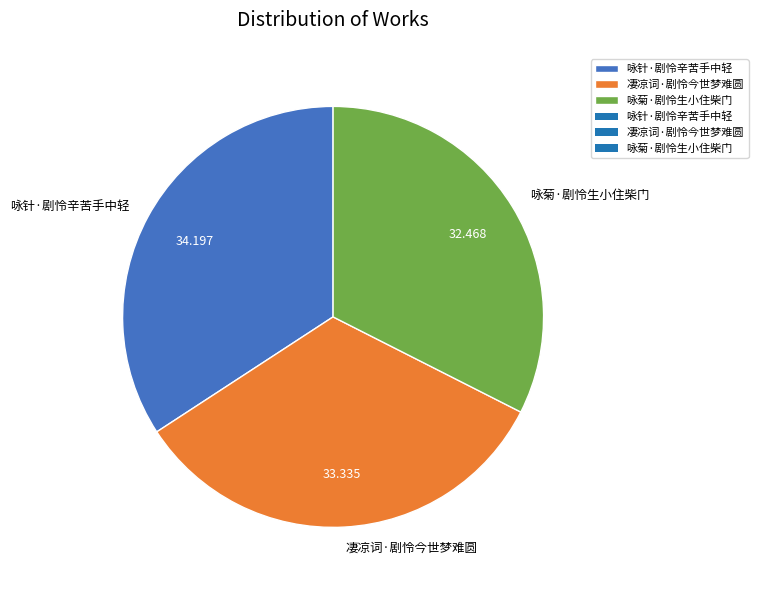

Does any single category account for the majority?

No